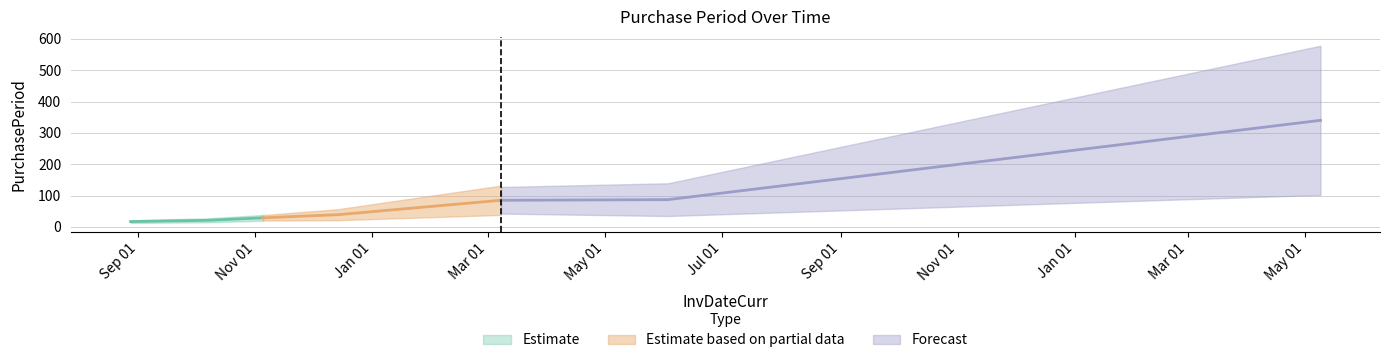

List the labels in order of value, smallest first.

2015-08-28, 2015-09-16, 2015-10-07, 2015-11-05, 2015-12-14, 2016-03-08, 2016-06-03, 2017-05-09